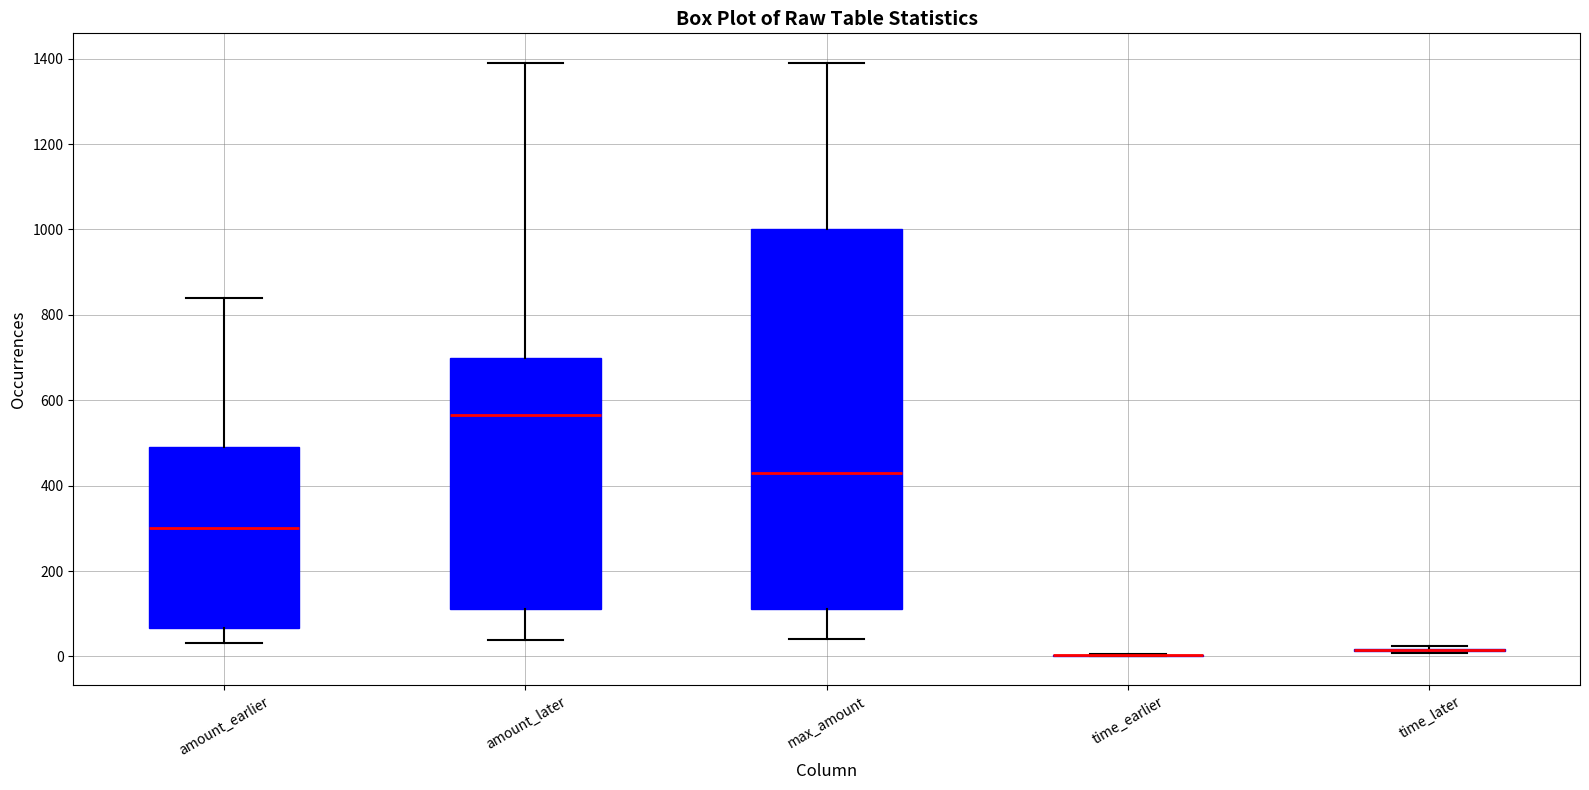

Reading left to right, transcribe this box plot: for each box, give where its median line is, the range the box spans, and where its two whiskers end, as read against the y-axis. The values are not printed on the chart, so give them approximately, as read against the axis.

amount_earlier: median 300, box 60 to 500, whiskers 40 to 840
amount_later: median 560, box 120 to 700, whiskers 40 to 1400
max_amount: median 440, box 120 to 1000, whiskers 40 to 1400
time_earlier: box collapsed to a line at 0, whiskers 0 to 0
time_later: box collapsed to a line at 20, whiskers 0 to 20